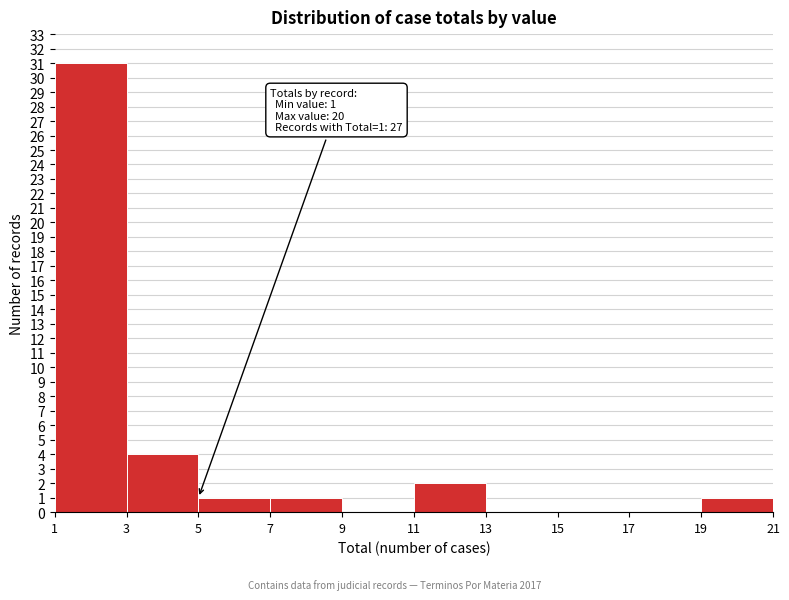

Over which range of the x-axis is the bar tallest?

1 to 3